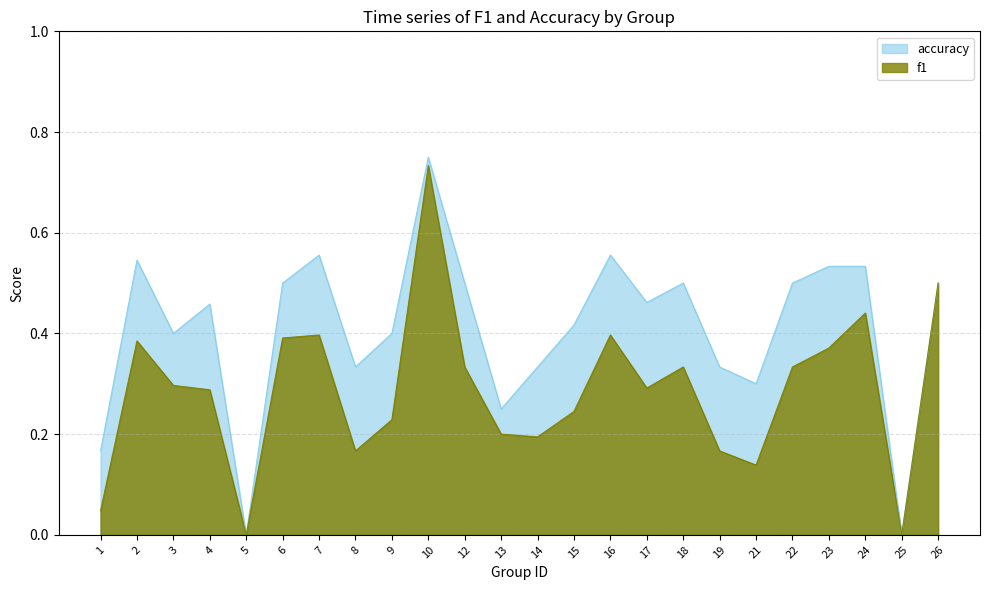

At how many categories does at least one series exceed 0?

22